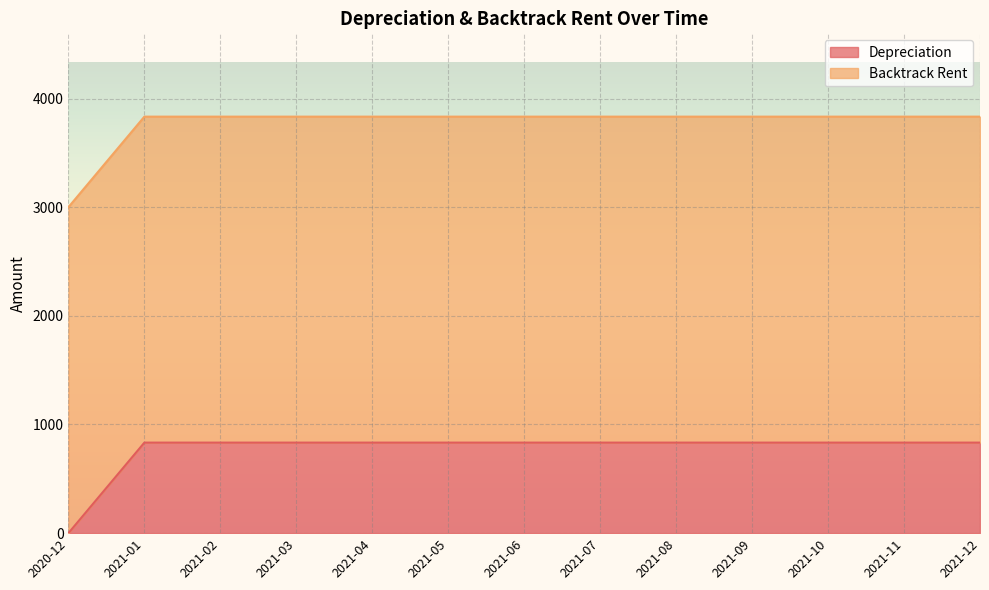

Is it true that the value at 2021-02 is 833.3?

True